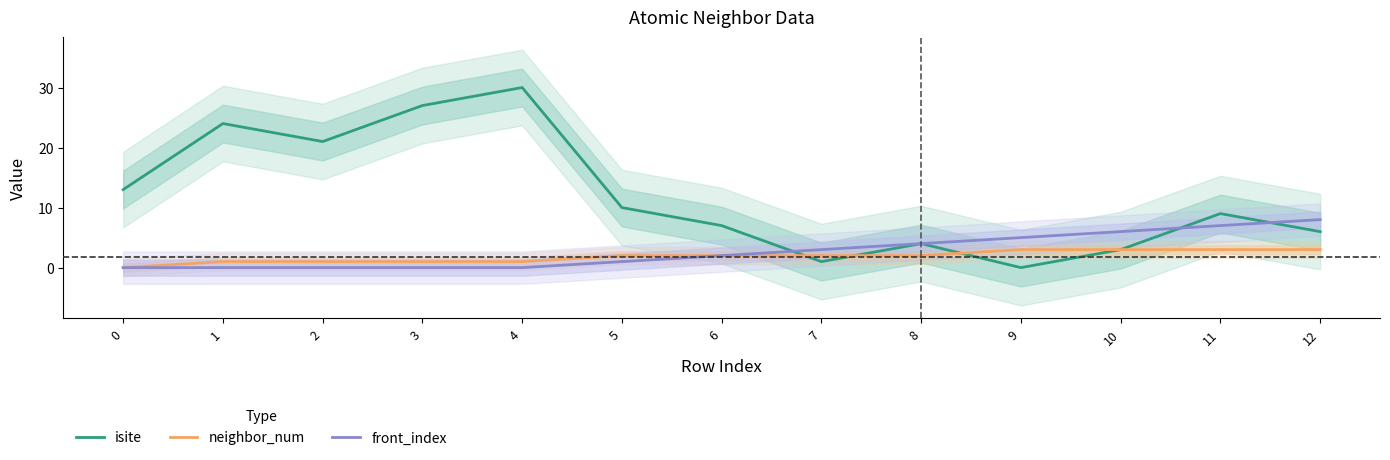

Rank the series by their maximum value, from highest to lowest.

isite, front_index, neighbor_num